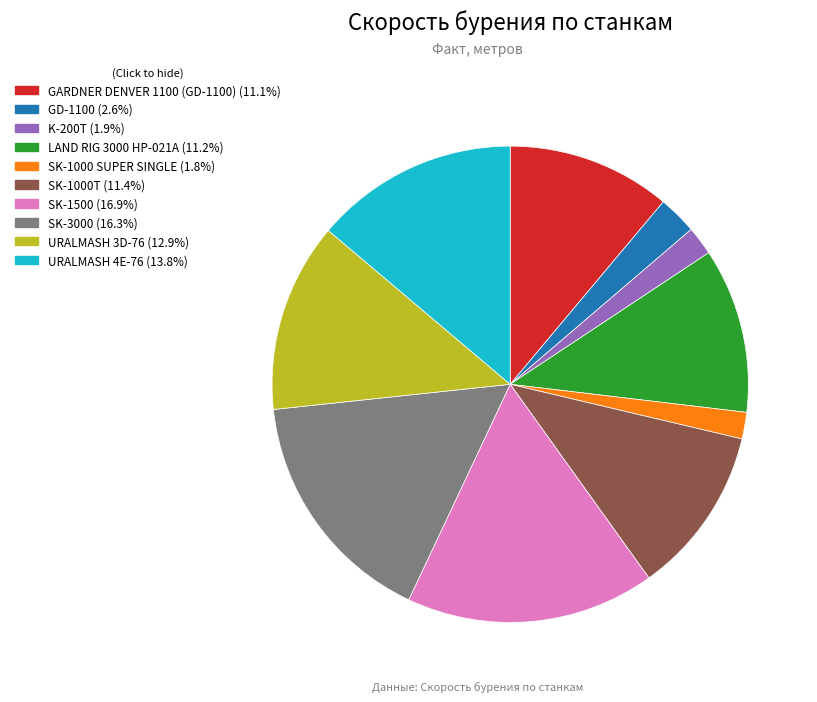

Is the sum of LAND RIG 3000 HP-021A and URALMASH 3D-76 greater than half?

No